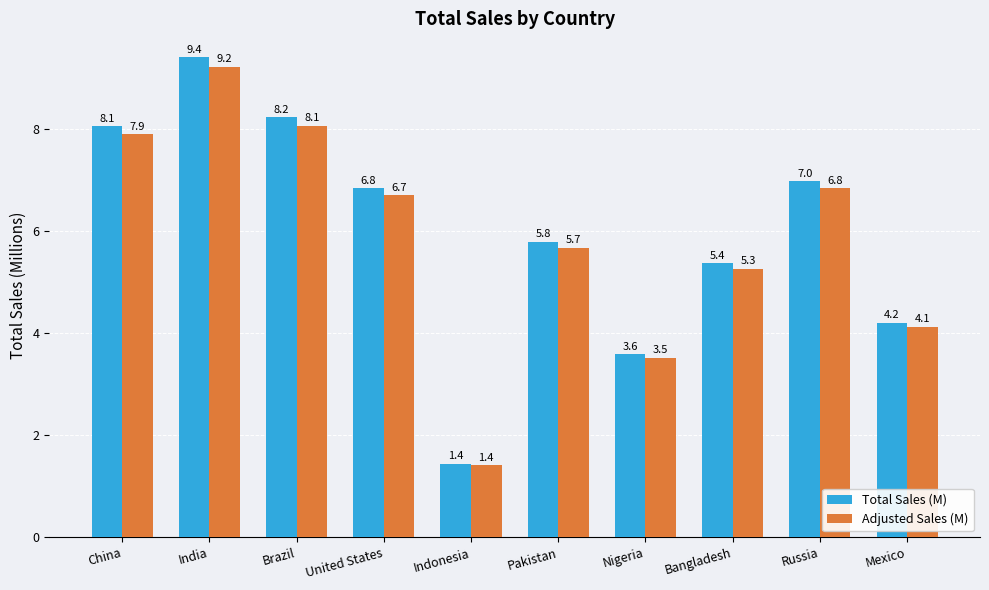

Is the value of Adjusted Sales (M) at Mexico greater than the value of Total Sales (M) at Mexico?

No